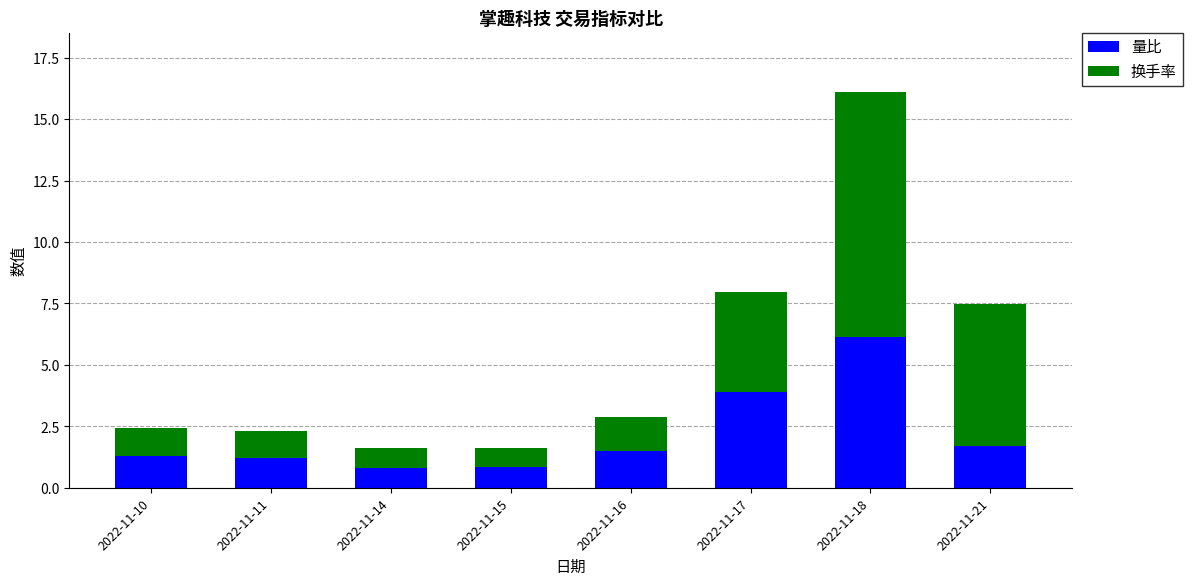

True or false: 量比 has a value of 2.6 at 2022-11-21.

False